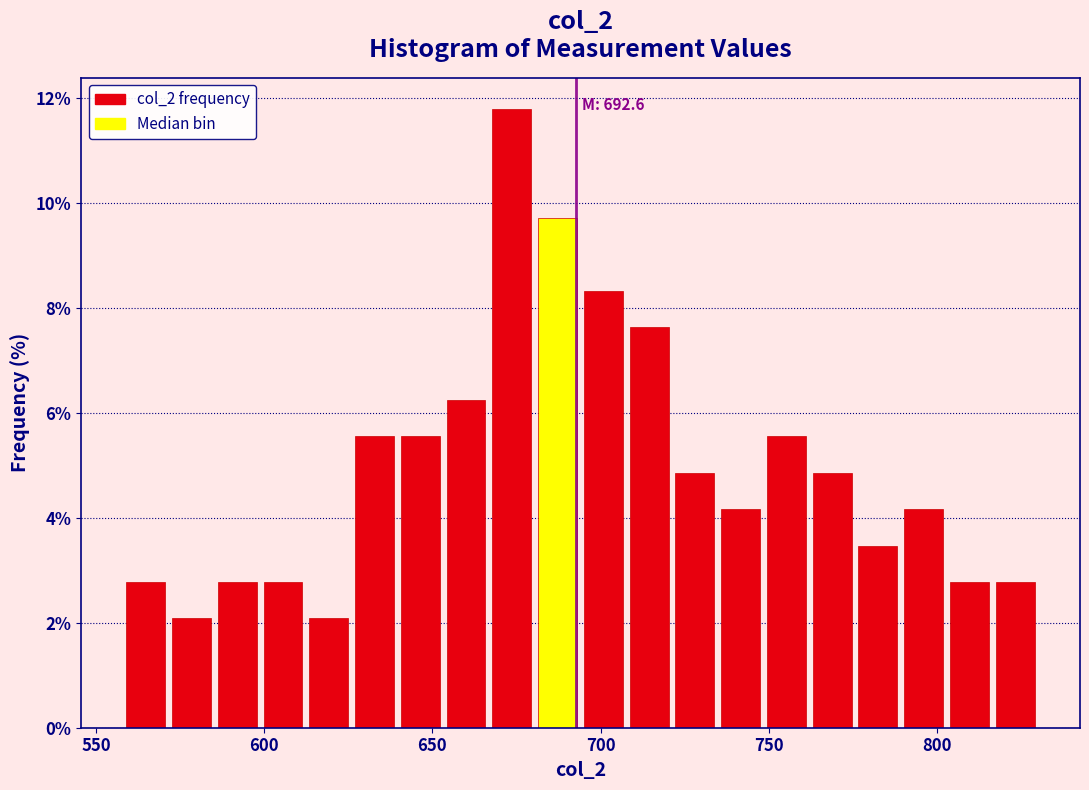

Around what value on the x-axis is the tallest bar? Give the approximate position of its centre, as read against the axis.

675